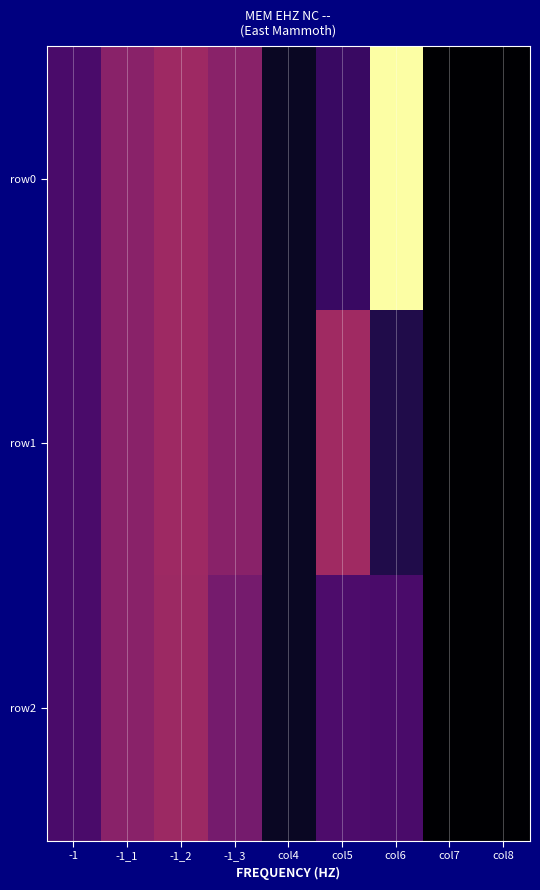

At how many categories does at least one series exceed 3?

5